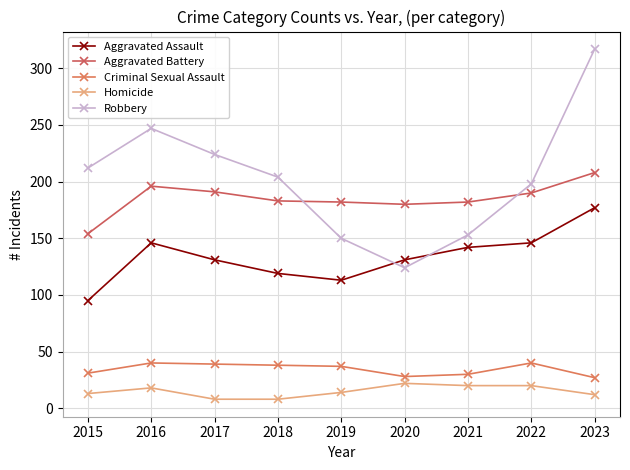

What is the average value of the Homicide series?

15